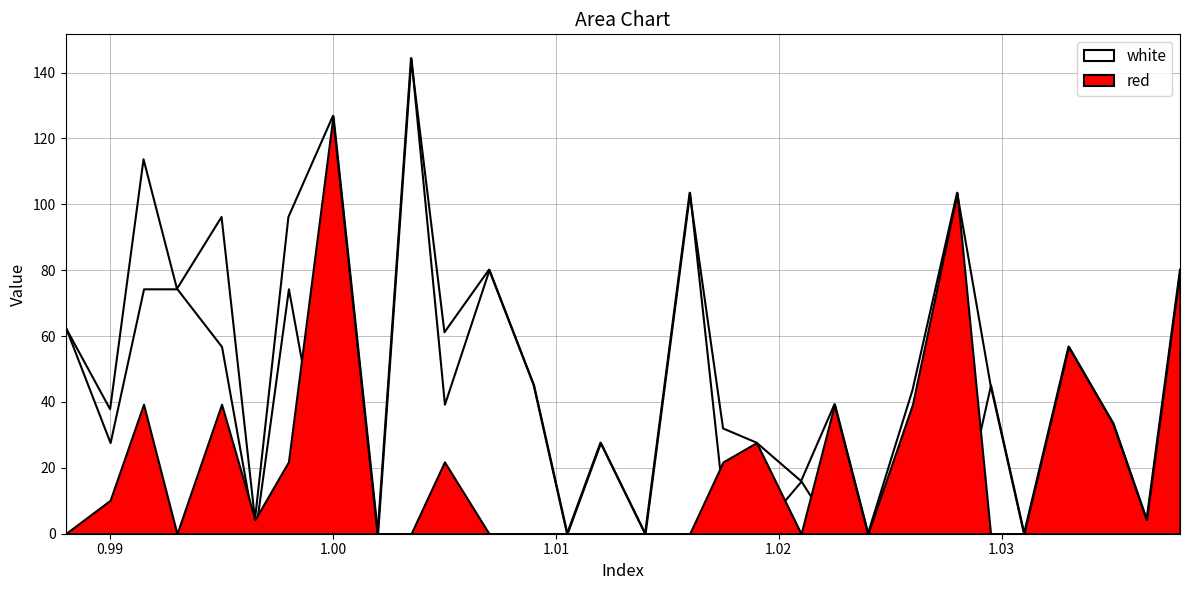

Reading right to left, what are all the values shown in this chart?

white: 0.0	0.0	0.0	0.0	0.0	45.2	0.0	4.3	0.0	0.0	16.0	0.0	10.1	103.5	0.0	27.7	0.0	45.2	80.2	39.3	144.4	0.0	0.0	74.3	0.0	56.8	74.3	74.3	27.7	62.7
red: 80.2	4.3	33.5	56.8	0.0	0.0	103.5	39.3	0.0	39.3	0.0	27.7	21.8	0.0	0.0	0.0	0.0	0.0	0.0	21.8	0.0	0.0	126.9	21.8	4.3	39.3	0.0	39.3	10.1	0.0